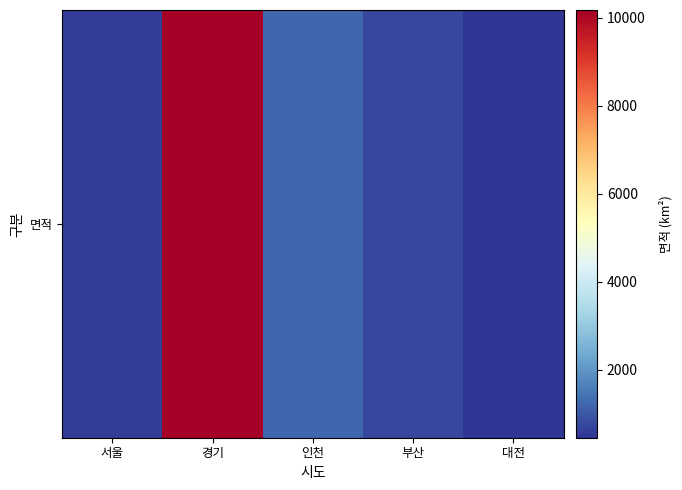

Reading left to right, extract all data points from this chart.

600.9	10171.0	1234.5	747.8	459.1